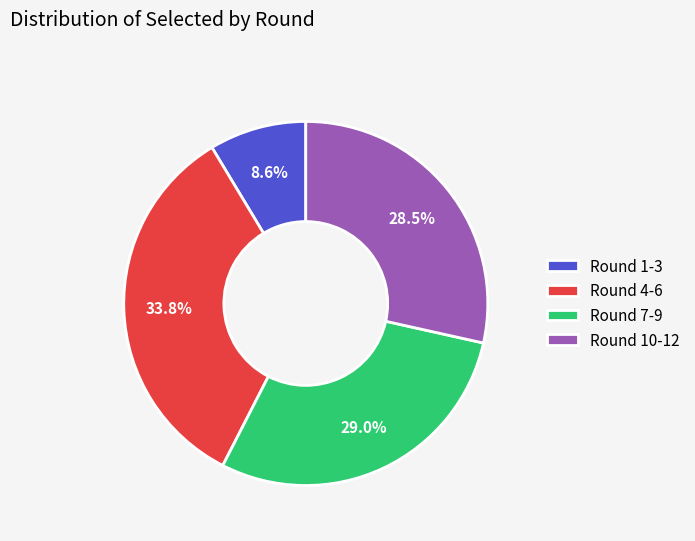

What percentage is NOT represented by Round 10-12?

71.5%